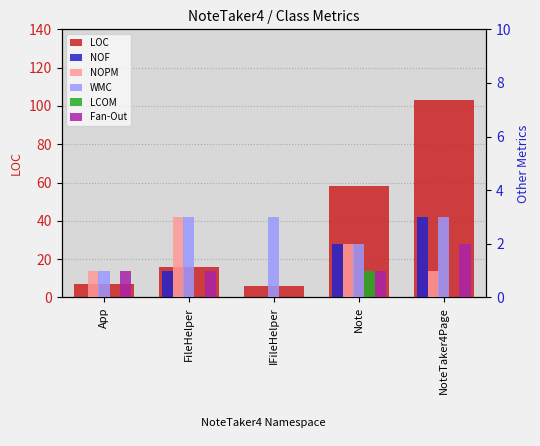

What is the label of the 1st bar from the left?

App